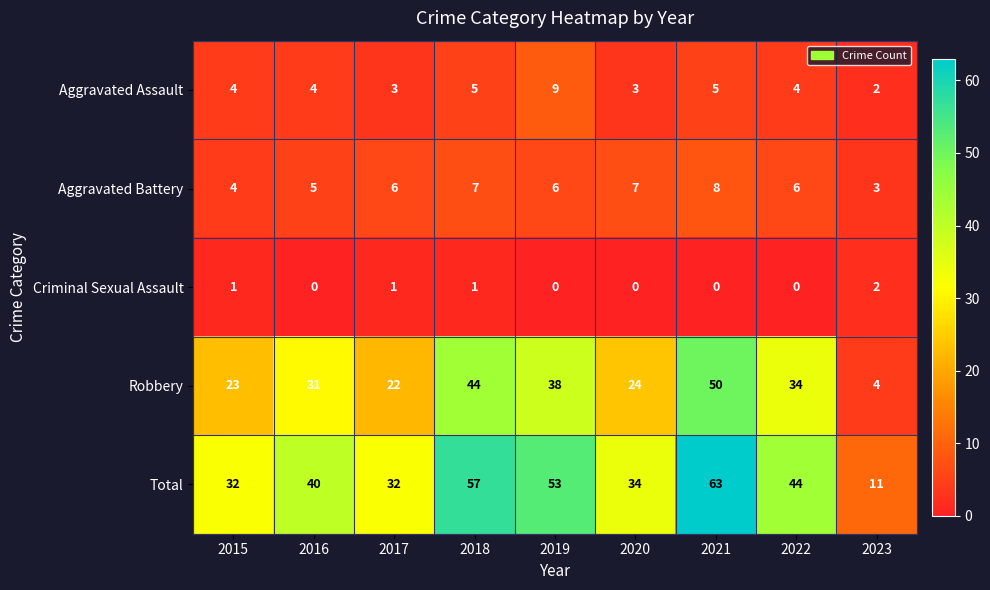

Which series has the largest range (max minus min)?

Total